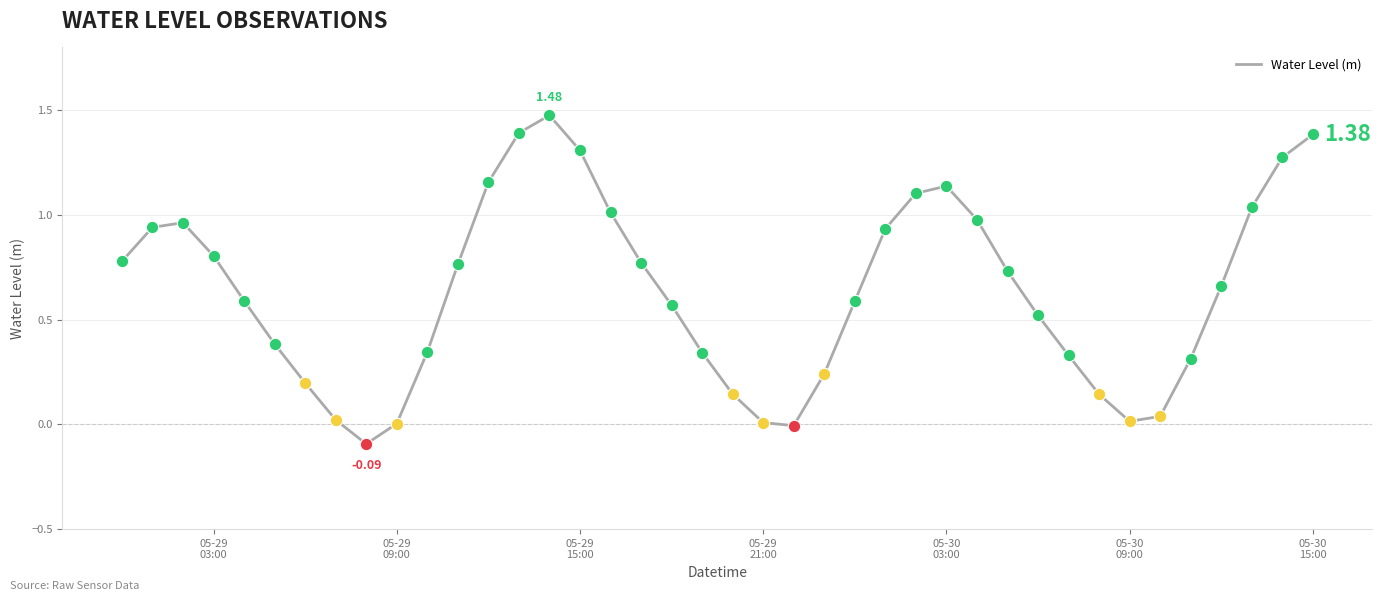

What is the difference between the maximum and minimum values?

1.6